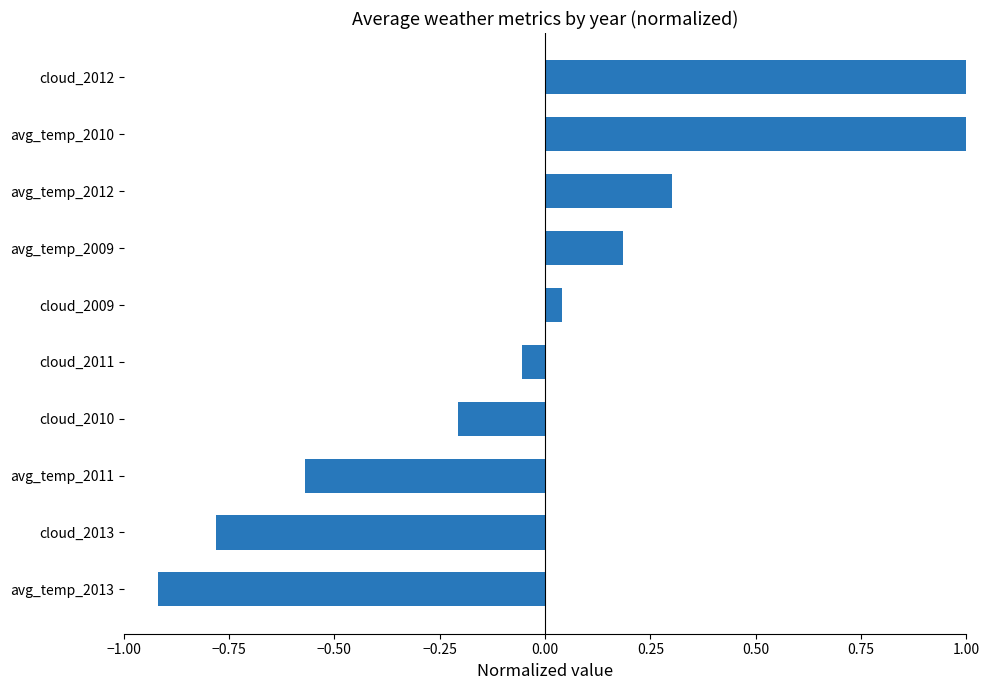

What is the difference between the values at cloud_2009 and avg_temp_2012?

0.3